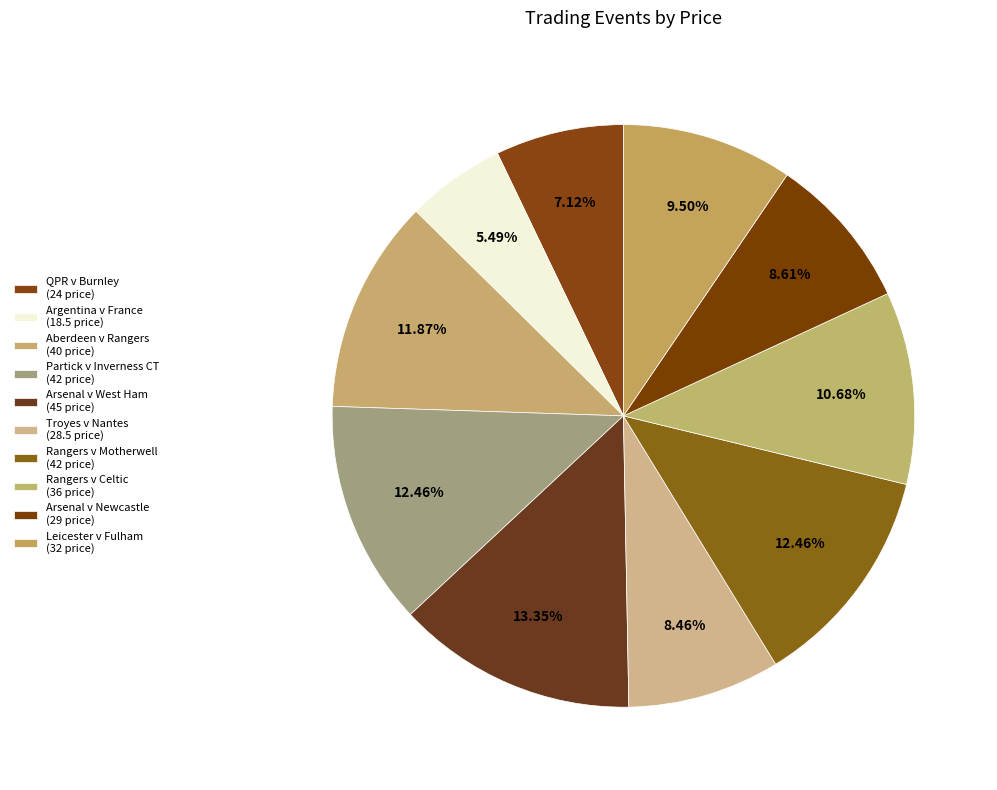

Which has a higher value, Aberdeen v Rangers or Rangers v Celtic?

Aberdeen v Rangers